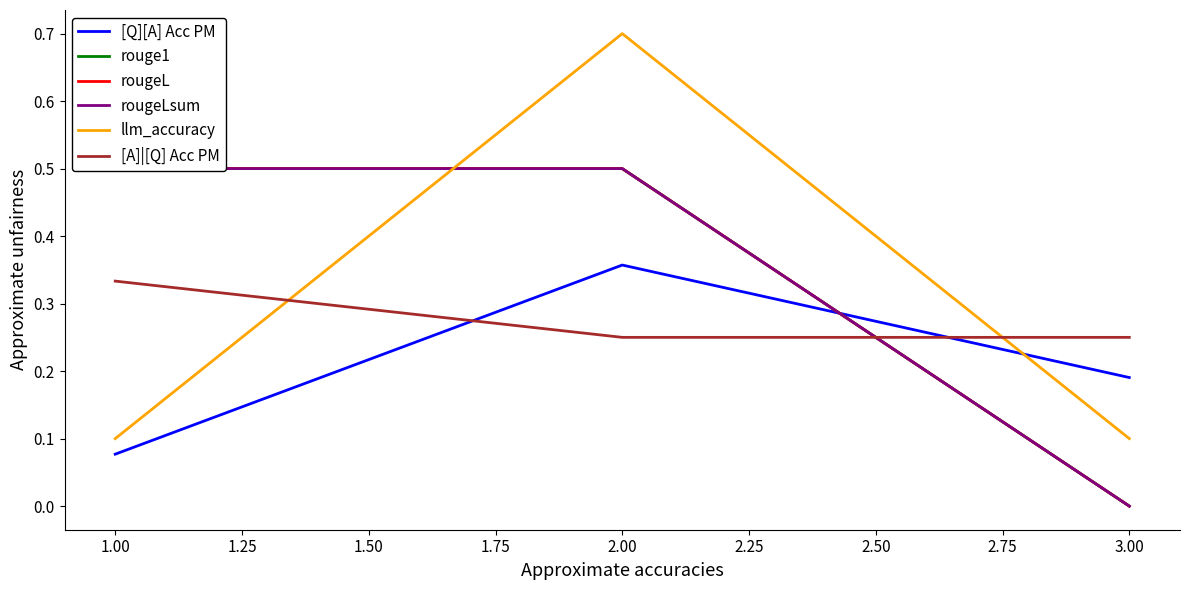

Which category has the highest value in the [Q][A] Acc PM series?

2.00